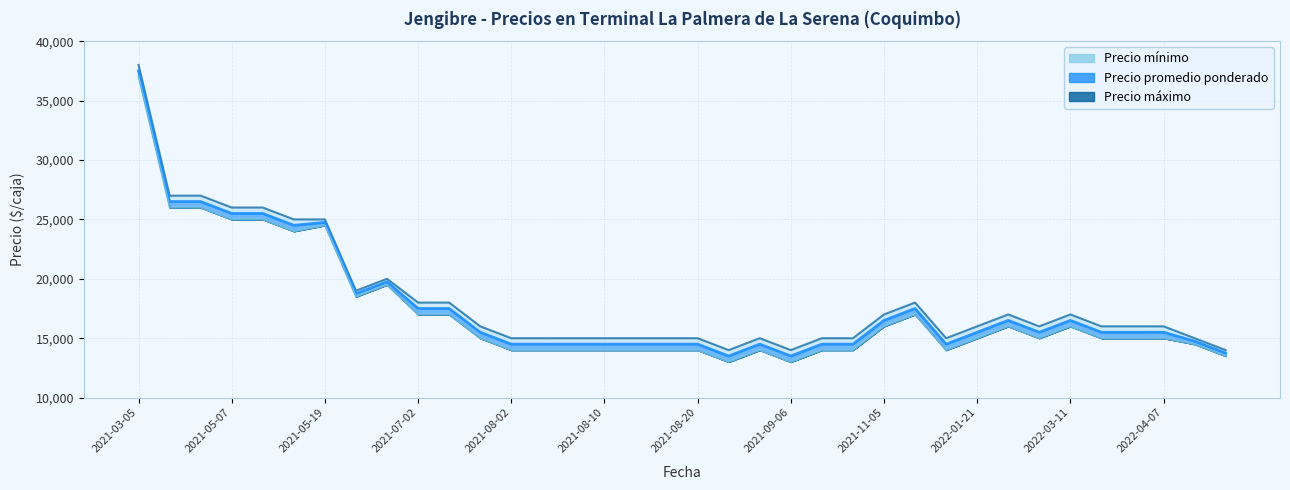

Which category has the highest value in the Precio máximo series?

2021-03-05